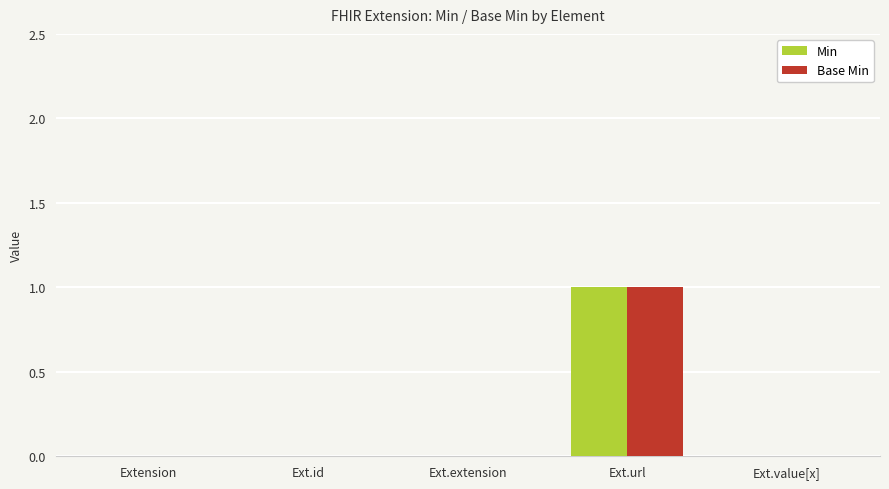

Count the number of data series in this chart.

2